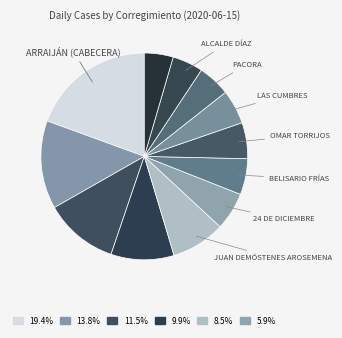

How many slices are in this pie chart?

12